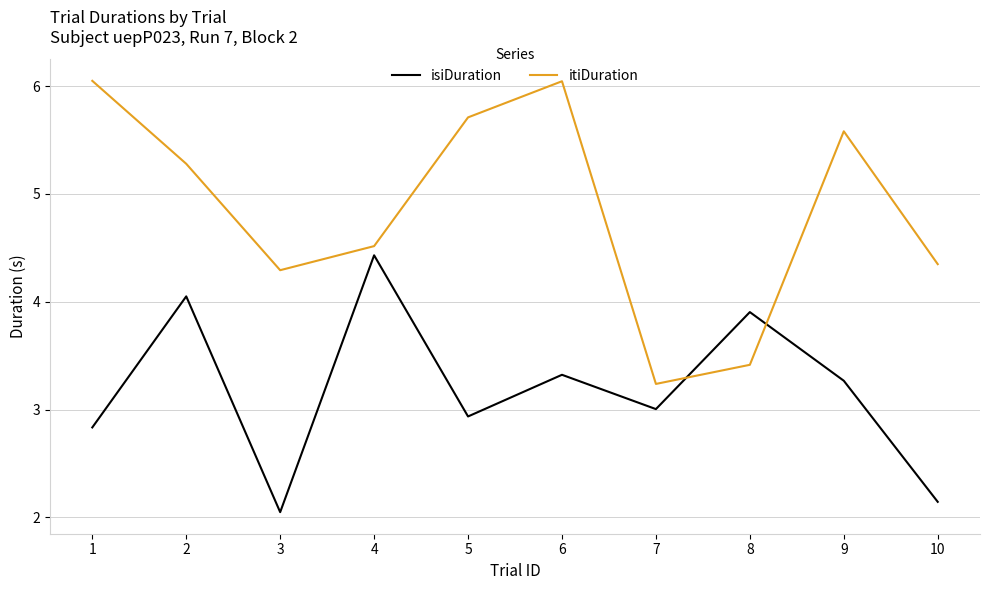

After their last crossing, which series has the higher values: isiDuration or itiDuration?

itiDuration